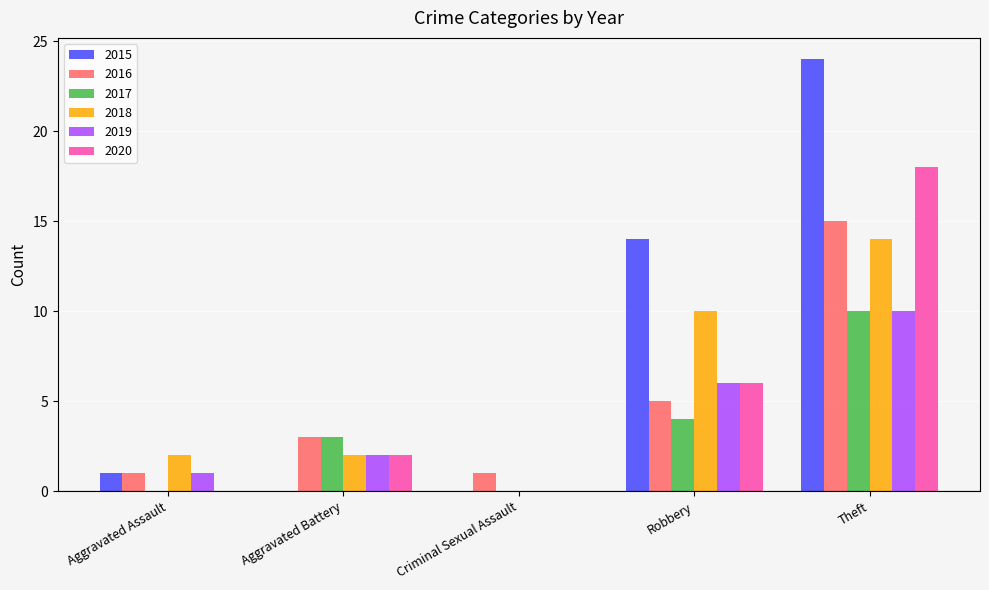

What is the difference between the 2017 values at Robbery and Criminal Sexual Assault?

4